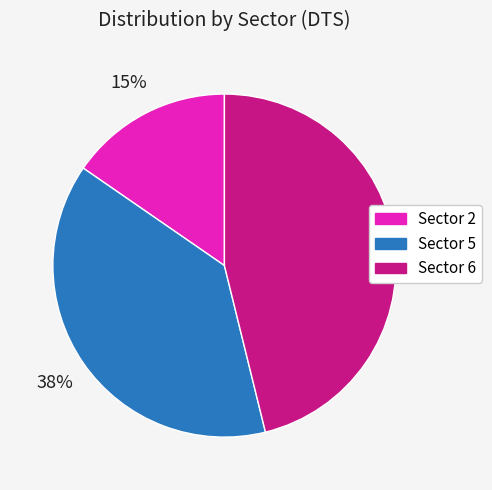

What is the smallest slice in the pie chart?

Sector 2